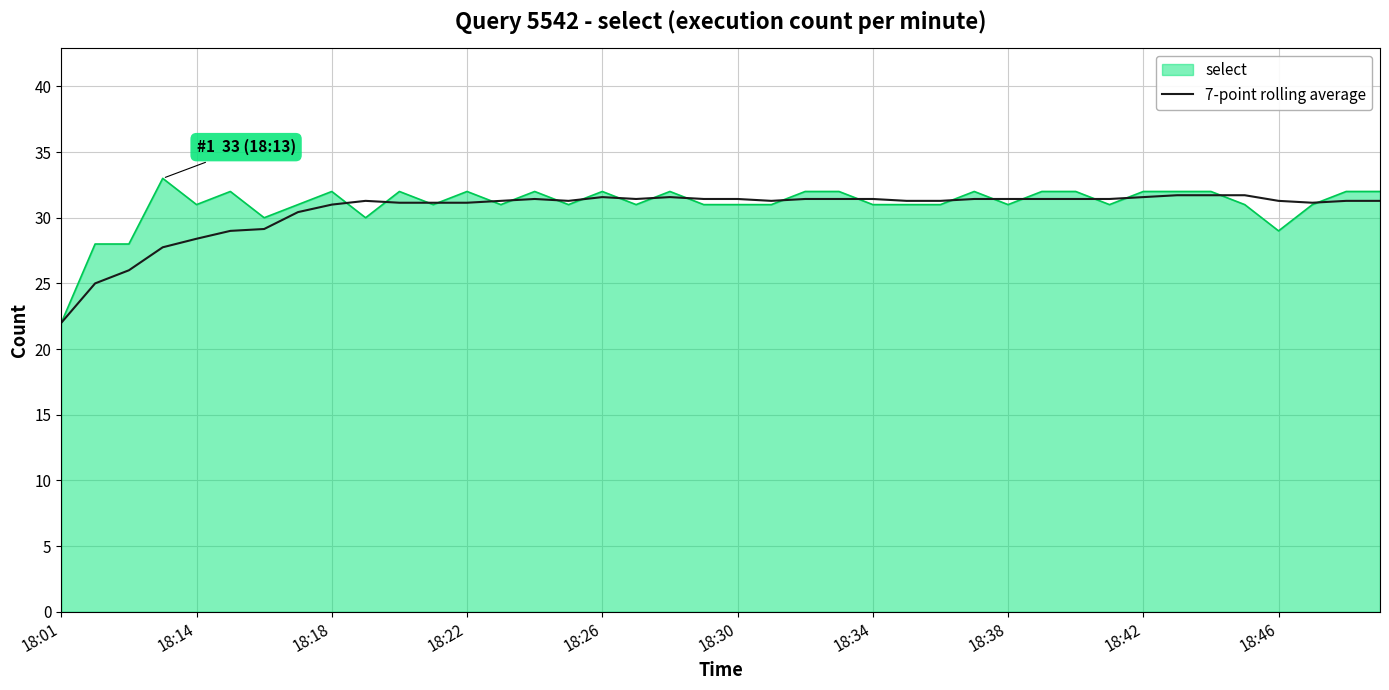

What is the smallest value displayed?

22.0